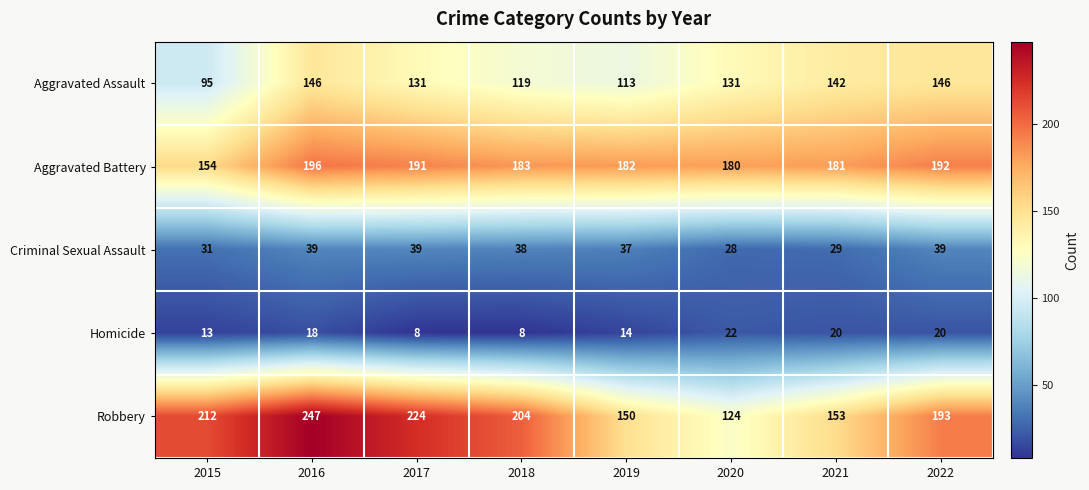

Which series has the largest total across all categories?

Robbery